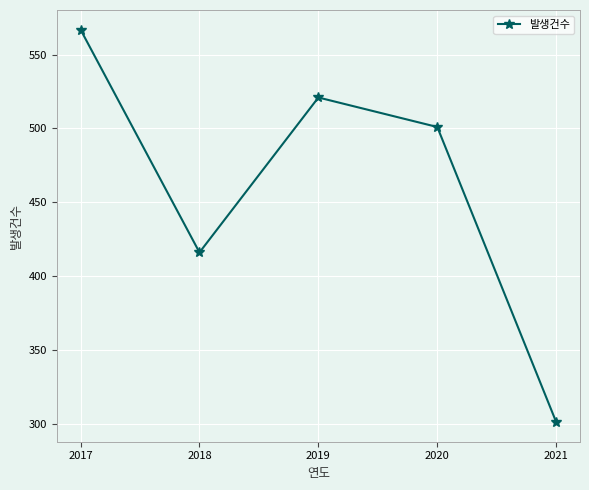

Rank the categories by value from lowest to highest.

2021, 2018, 2020, 2019, 2017